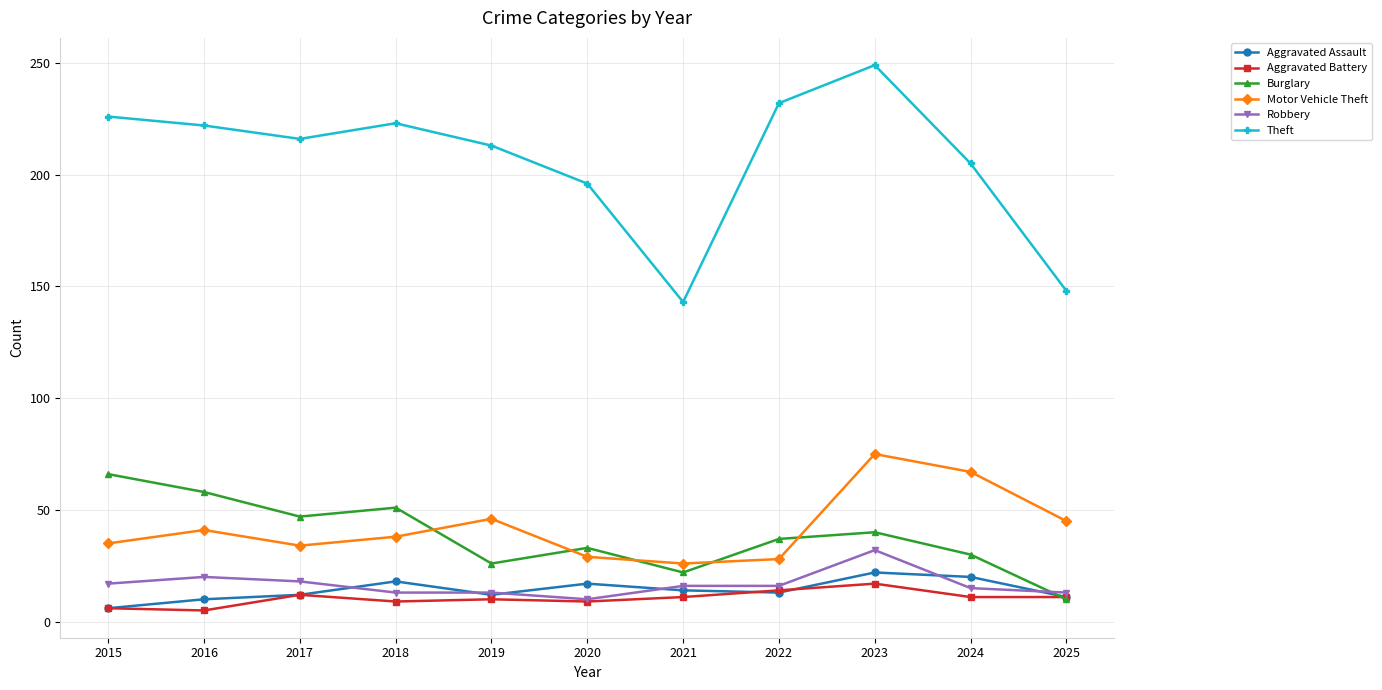

How many lines are shown in the chart?

6